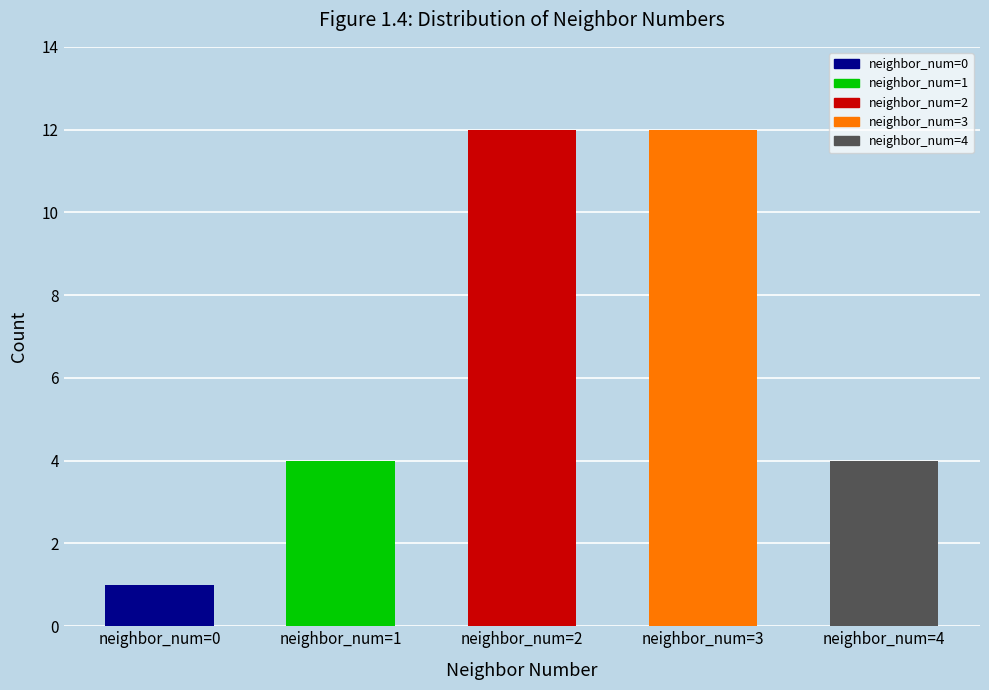

Reading right to left, extract all data points from this chart.

neighbor_num=4=4	neighbor_num=3=12	neighbor_num=2=12	neighbor_num=1=4	neighbor_num=0=1